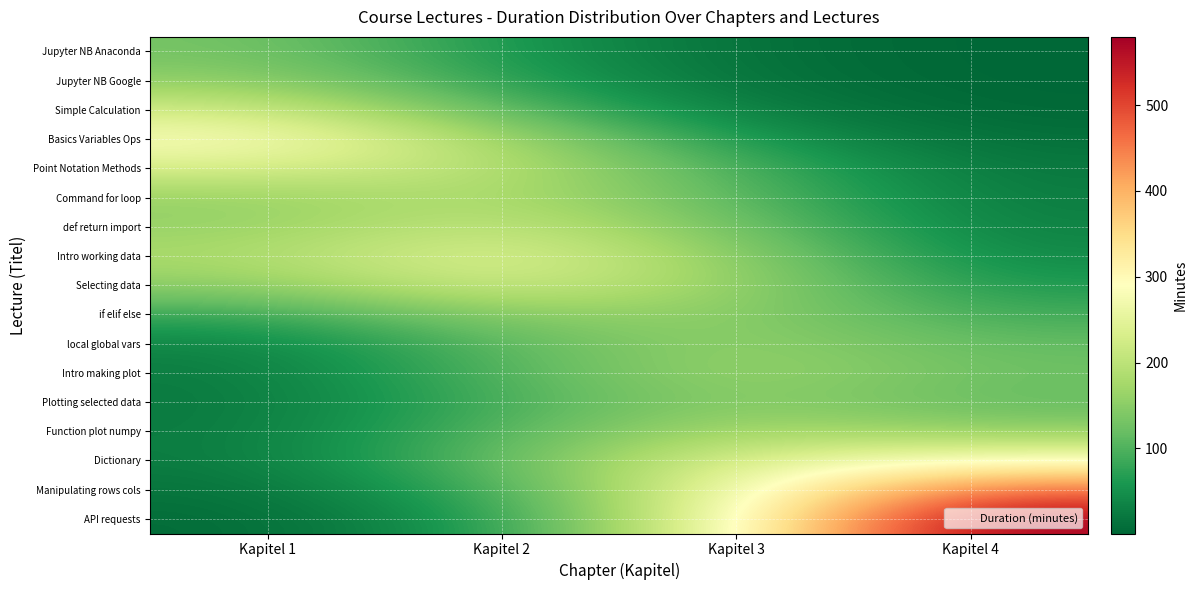

Between Kapitel 1 and Kapitel 3, which series saw the biggest shift?

API requests